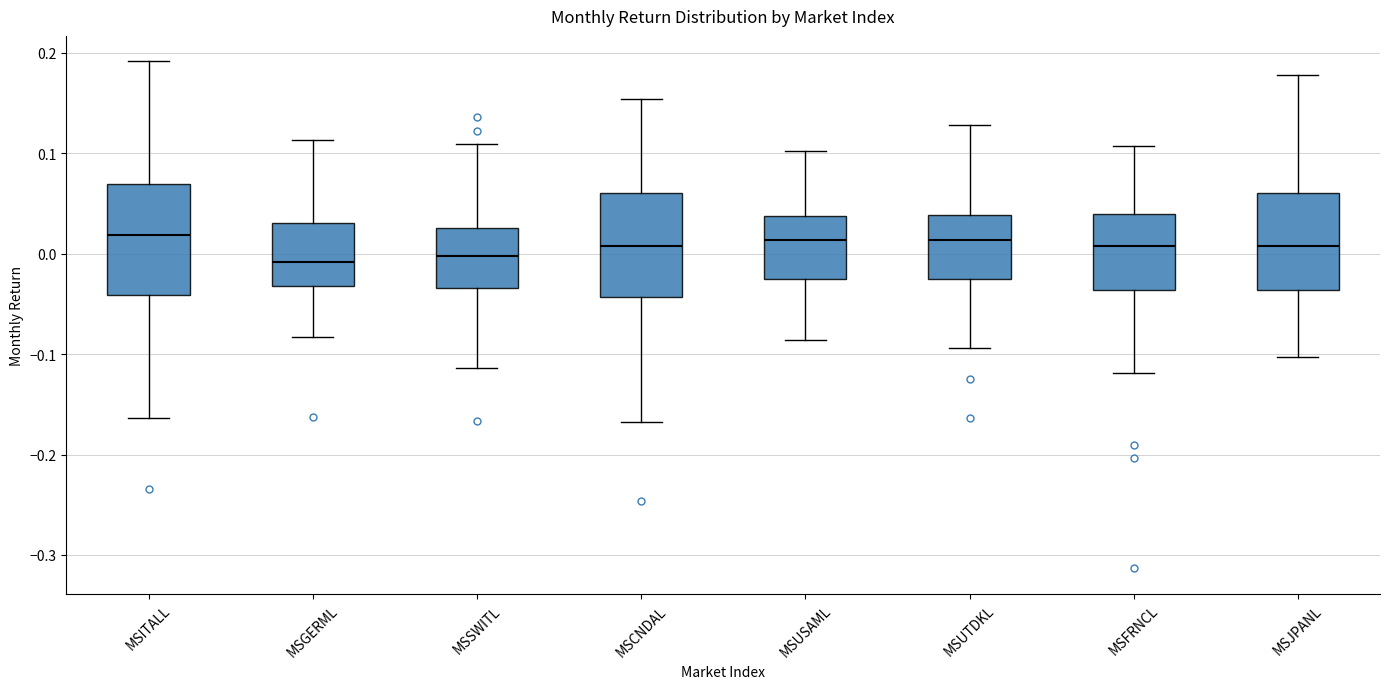

Reading left to right, transcribe this box plot: for each box, give where its median line is, the range the box spans, and where its two whiskers end, as read against the y-axis. The values are not printed on the chart, so give them approximately, as read against the axis.

MSITALL: median 0.02, box -0.04 to 0.07, whiskers -0.16 to 0.19
MSGERML: median -0.01, box -0.03 to 0.03, whiskers -0.08 to 0.11
MSSWITL: median 0.00, box -0.03 to 0.03, whiskers -0.11 to 0.11
MSCNDAL: median 0.01, box -0.04 to 0.06, whiskers -0.17 to 0.15
MSUSAML: median 0.01, box -0.03 to 0.04, whiskers -0.09 to 0.10
MSUTDKL: median 0.01, box -0.03 to 0.04, whiskers -0.09 to 0.13
MSFRNCL: median 0.01, box -0.04 to 0.04, whiskers -0.12 to 0.11
MSJPANL: median 0.01, box -0.04 to 0.06, whiskers -0.10 to 0.18